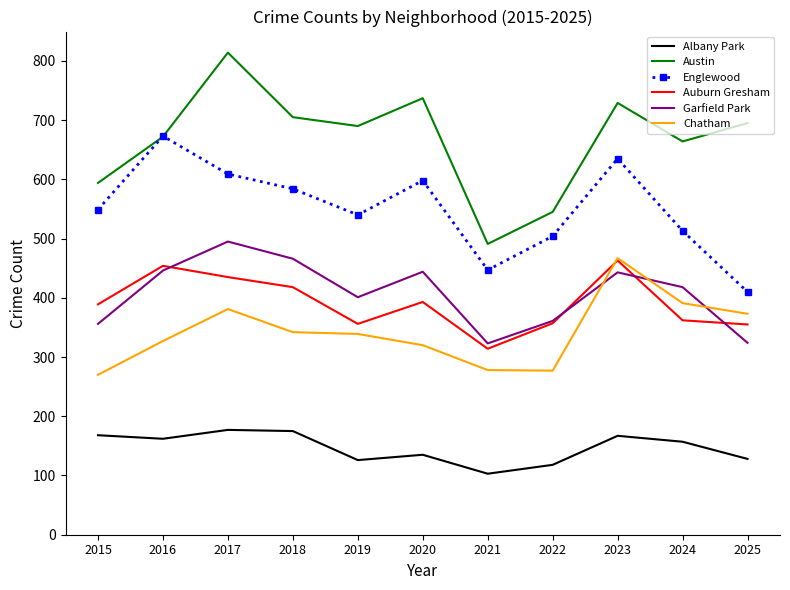

What is the difference between the highest and lowest values at 2024?

507